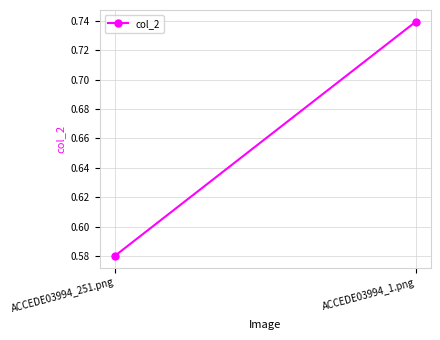

Count the number of data series in this chart.

1